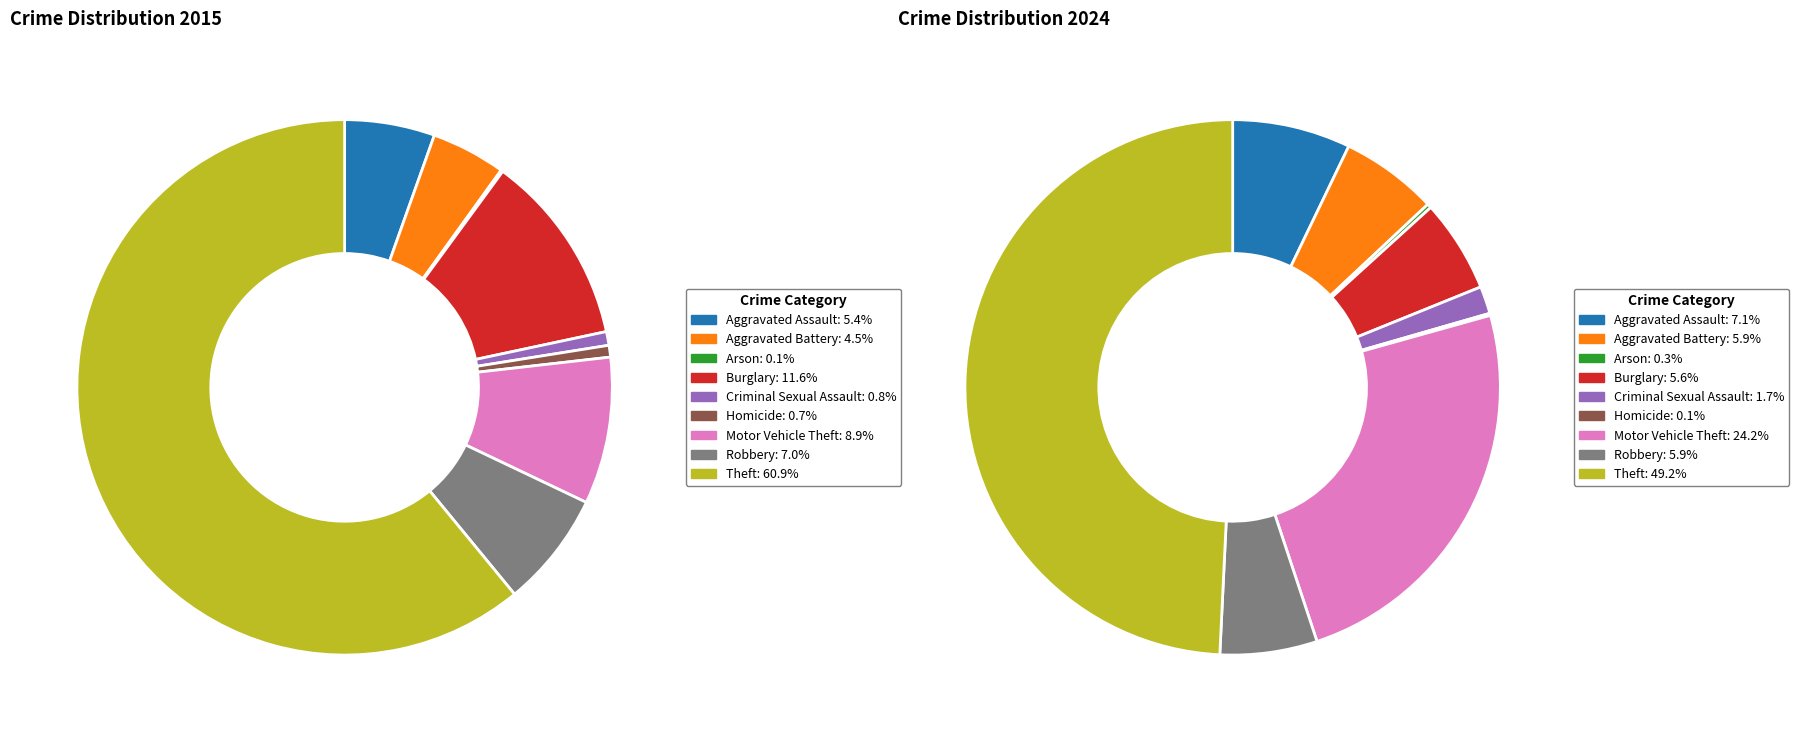

Rank the series at 2 from lowest to highest value.

values_2015, values_2024